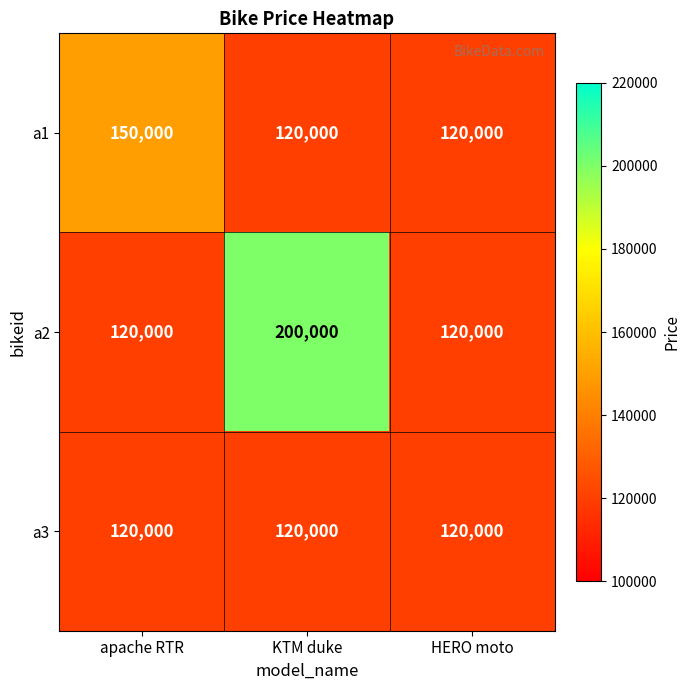

What is the spread (max minus min) of values at KTM duke?

80000